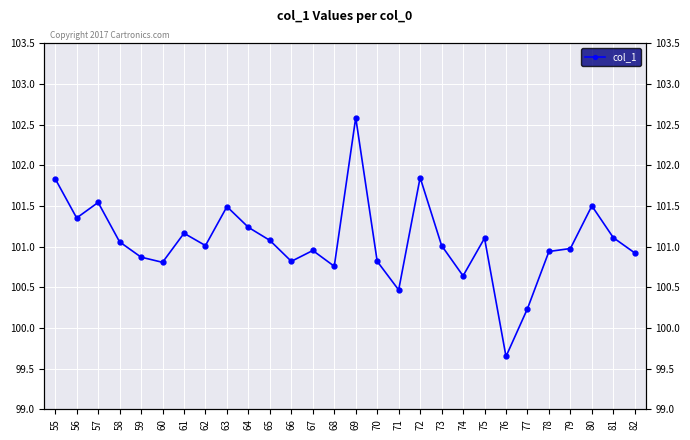

How many points are higher than both their immediate neighbors (excluding endpoints)?

8